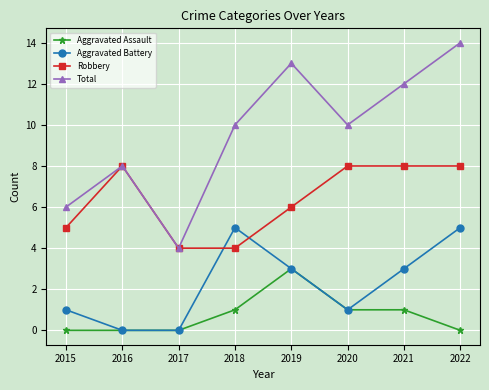

What is the average value of the Aggravated Assault series?

1